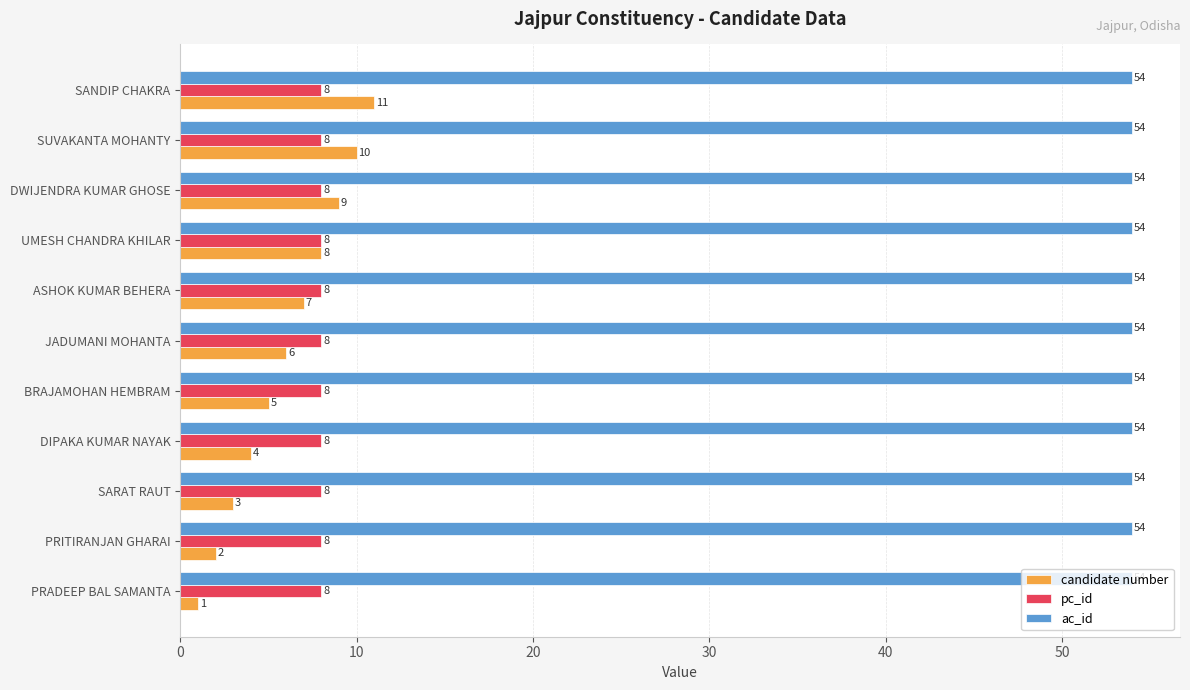

What is the spread (max minus min) of values at SUVAKANTA MOHANTY?

46